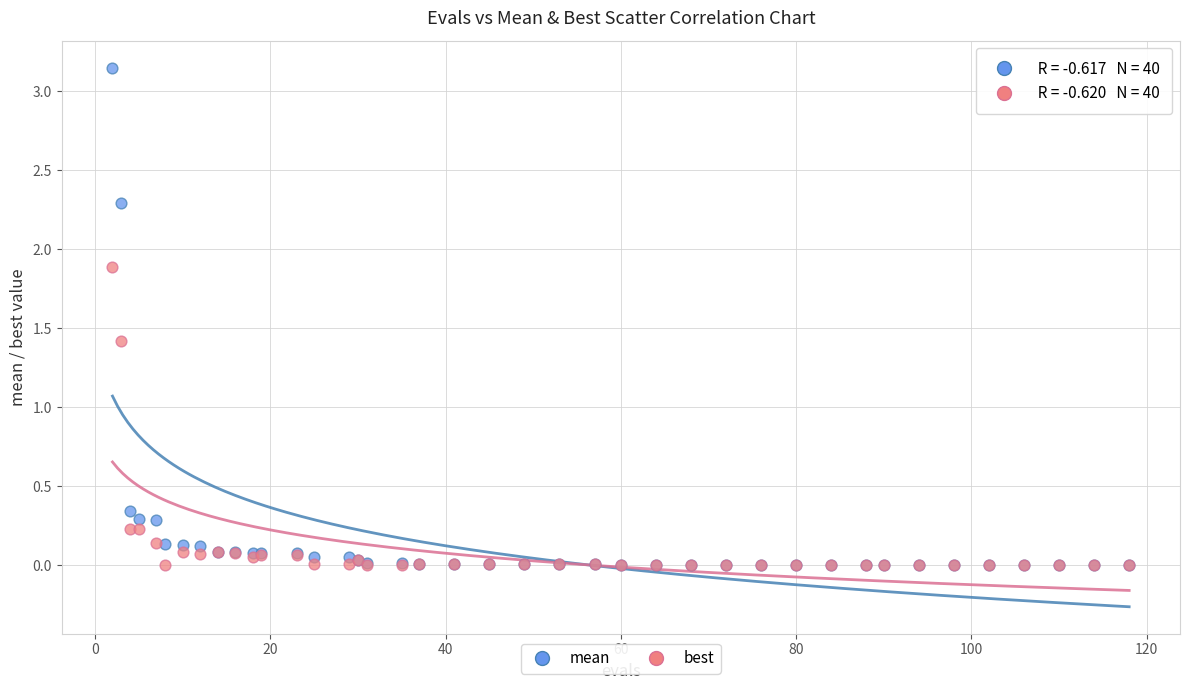

Which series contains the highest Y value?

mean